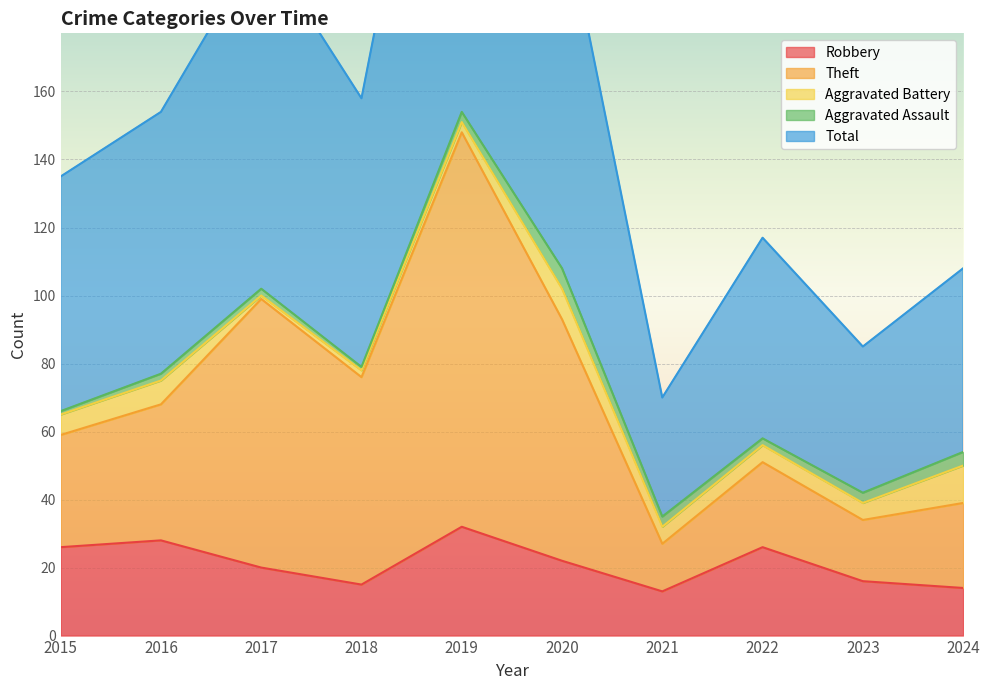

What is the spread (max minus min) of values at 2016?

126